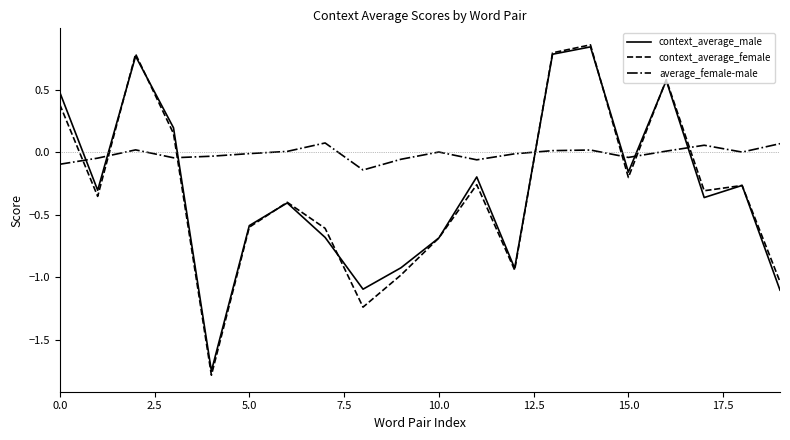

How many intersections are there between average_female-male and context_average_male?

7